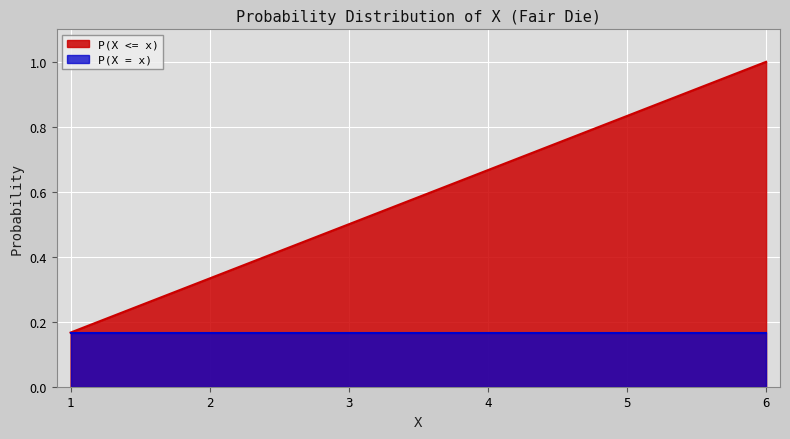

Between 4 and 5, which is larger?

5